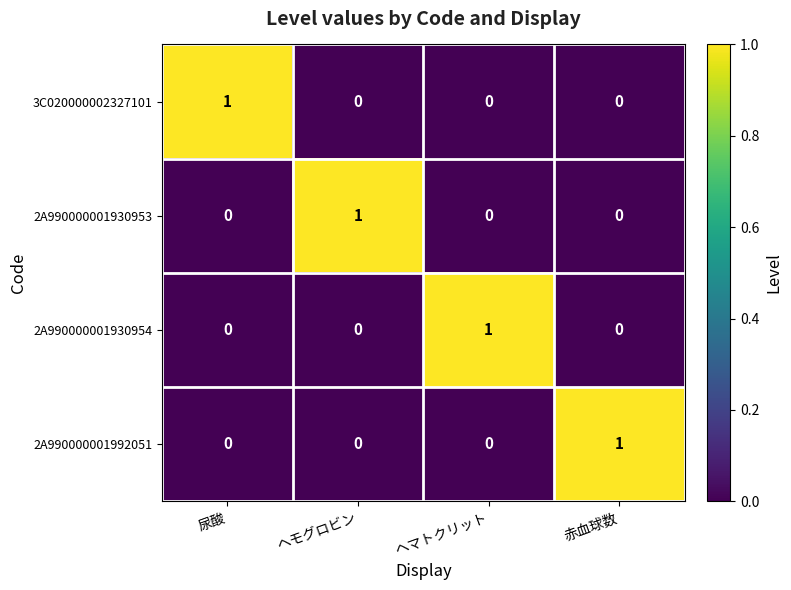

The 3C020000002327101 series shows 0 at 赤血球数. True or false?

True